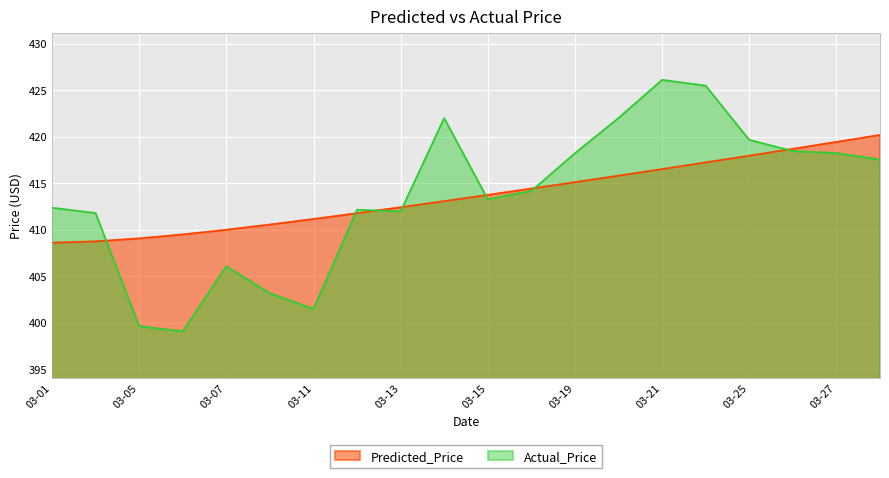

True or false: Predicted_Price and Actual_Price intersect in this chart.

True